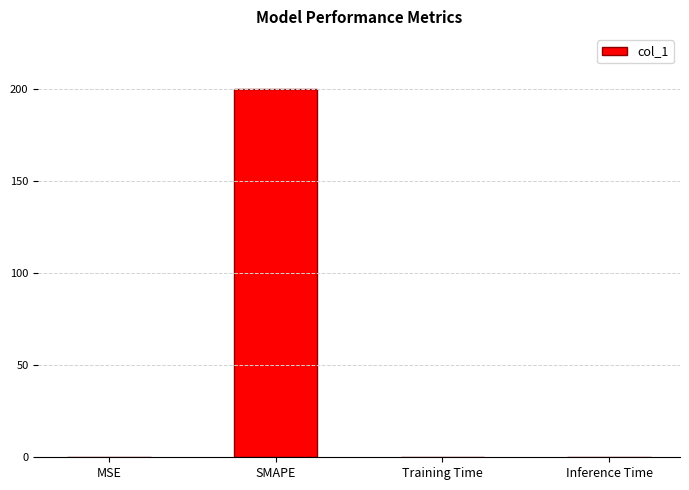

The value at MSE is 0.0. True or false?

True